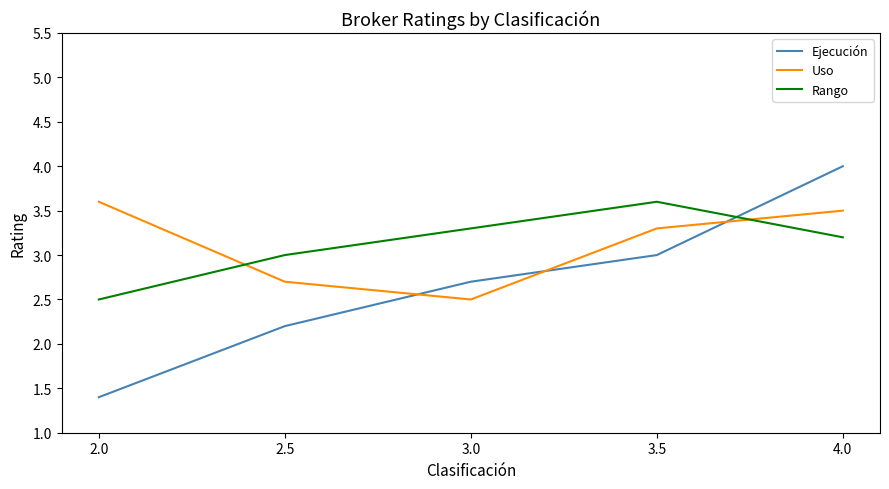

At which category is the sum across all series the highest?

4.0